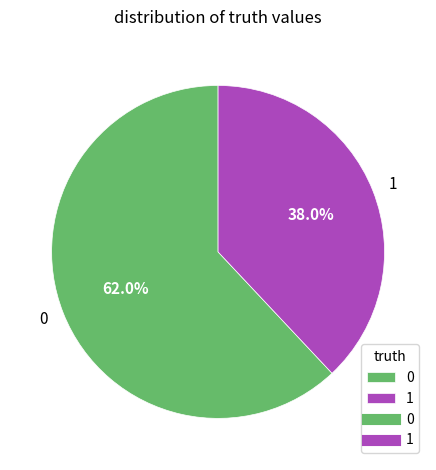

Rank the categories by value from highest to lowest.

0, 1